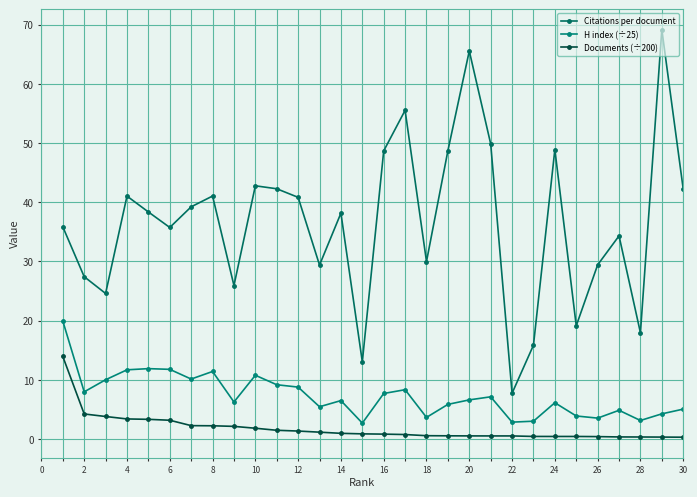

Rank the series by their maximum value, from highest to lowest.

Citations per document, H index (÷25), Documents (÷200)